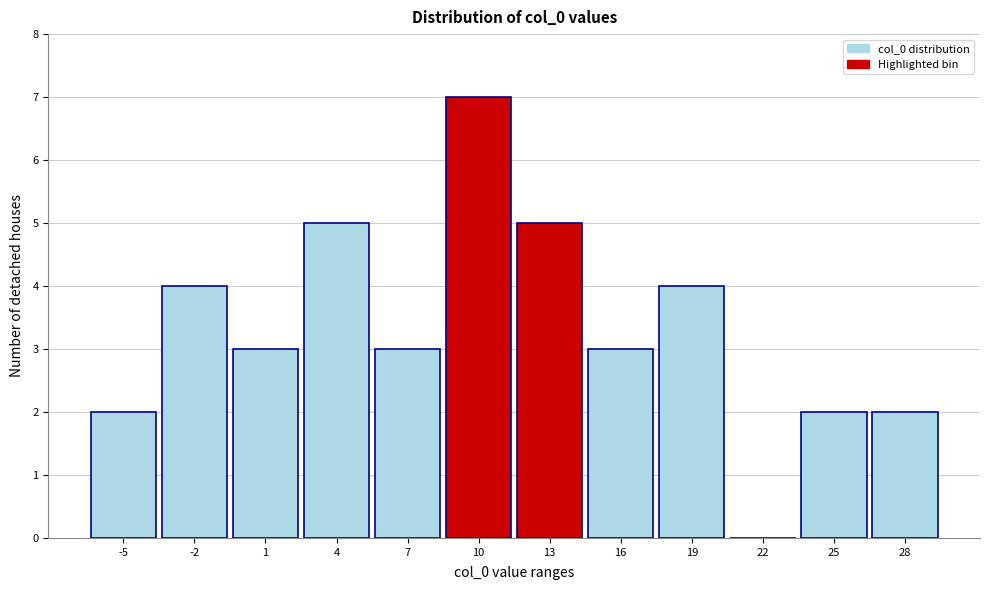

Reading left to right, transcribe all the data shown in this chart.

-5=2	-2=4	1=3	4=5	7=3	10=7	13=5	16=3	19=4	22=0	25=2	28=2